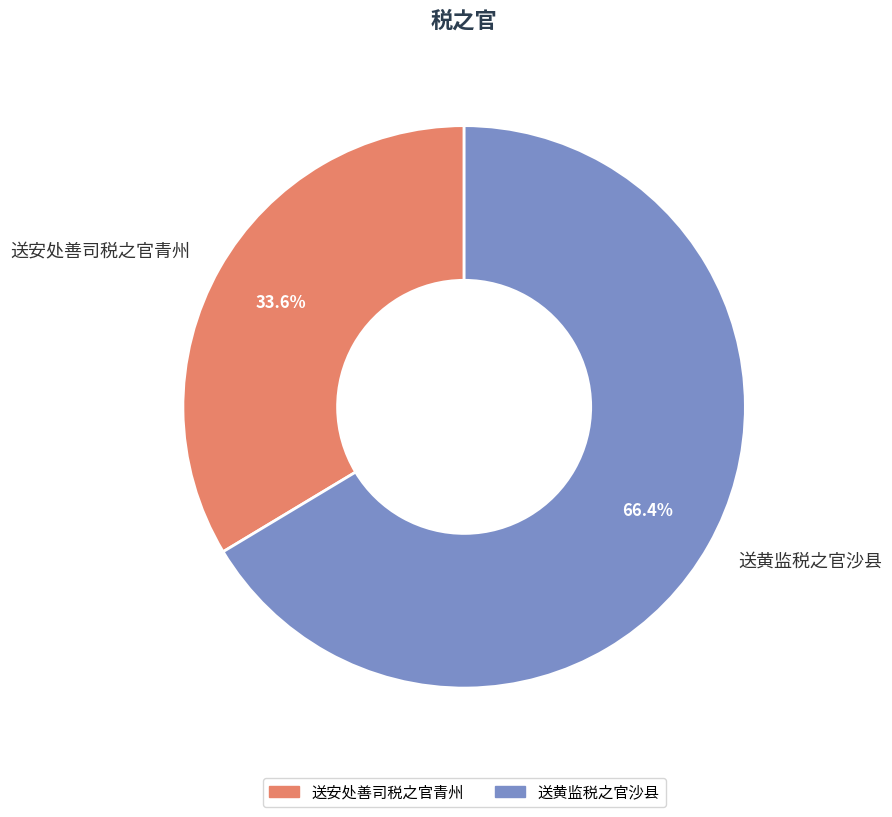

To the nearest percent, what is the difference between the largest and smallest slice percentages?

33%